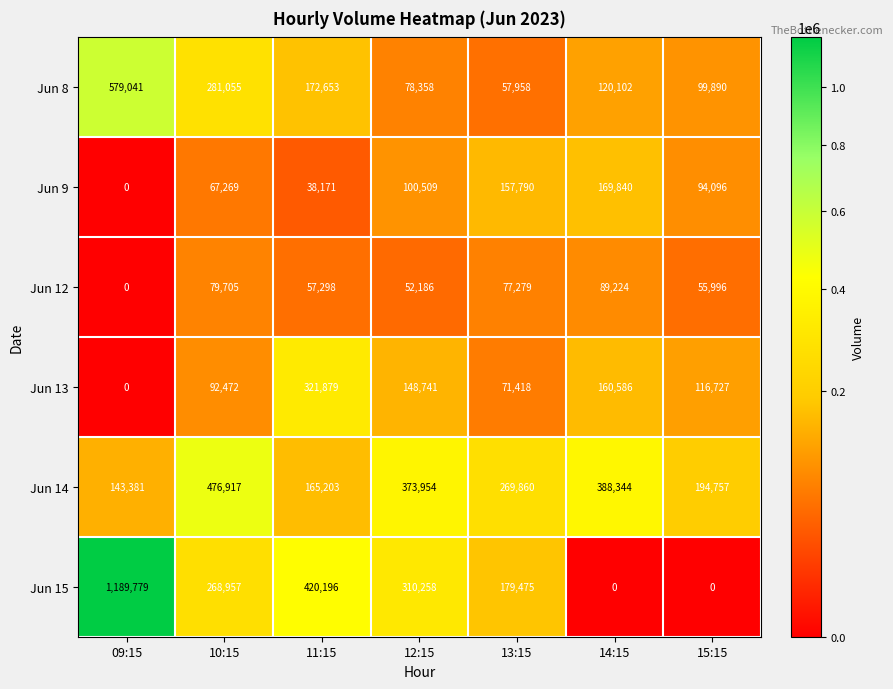

What is the average value of the Jun 13 series?

130260